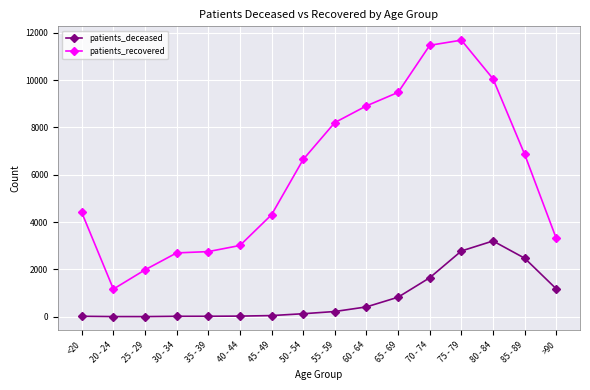

What are all the series names shown in the legend?

patients_deceased, patients_recovered